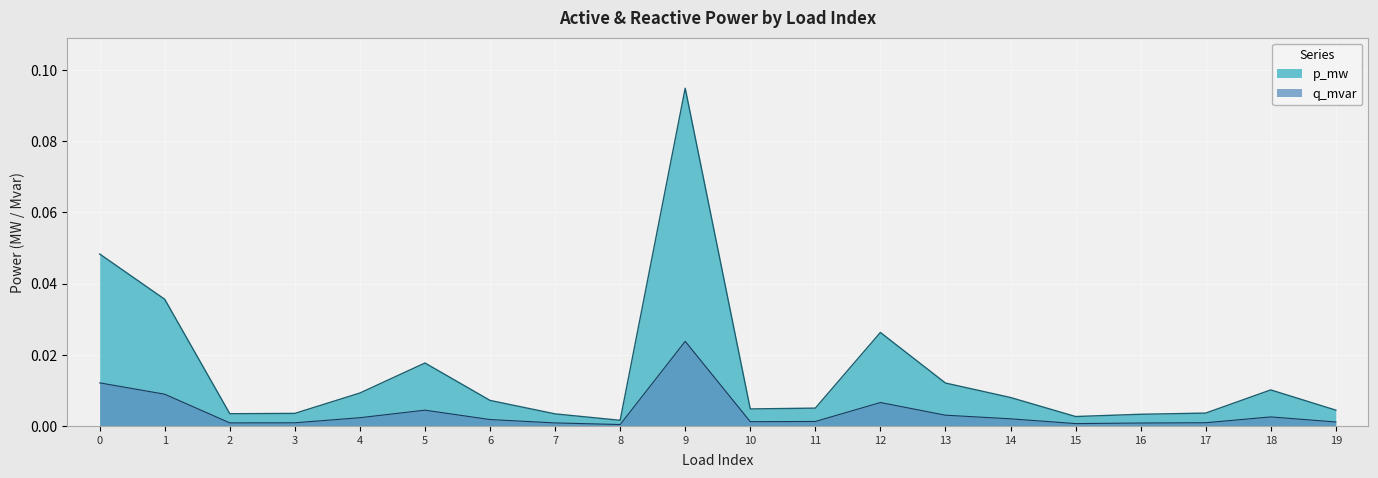

At which label does p_mw reach its peak?

9